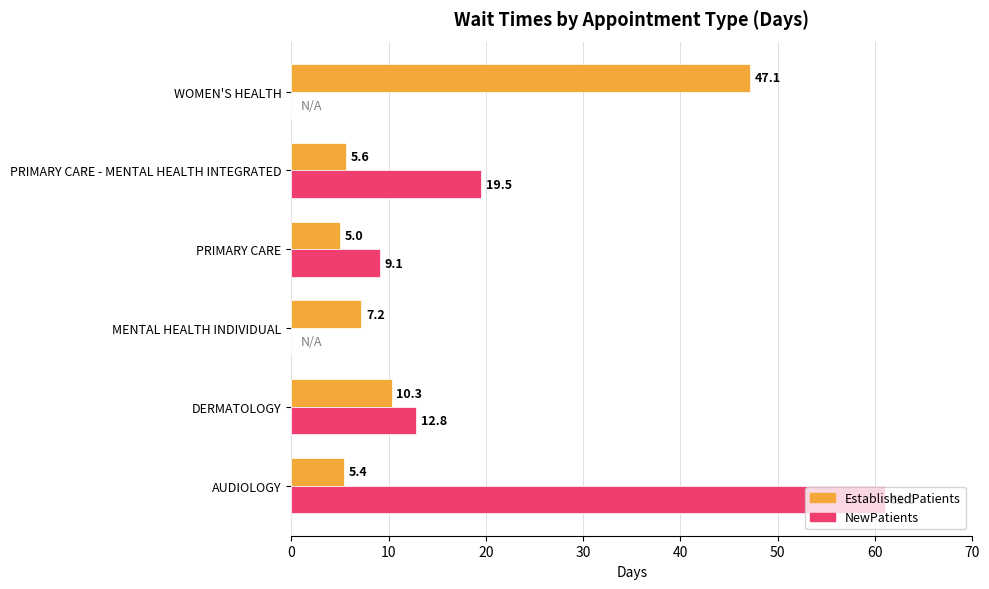

True or false: EstablishedPatients has a value of 7.4 at PRIMARY CARE.

False